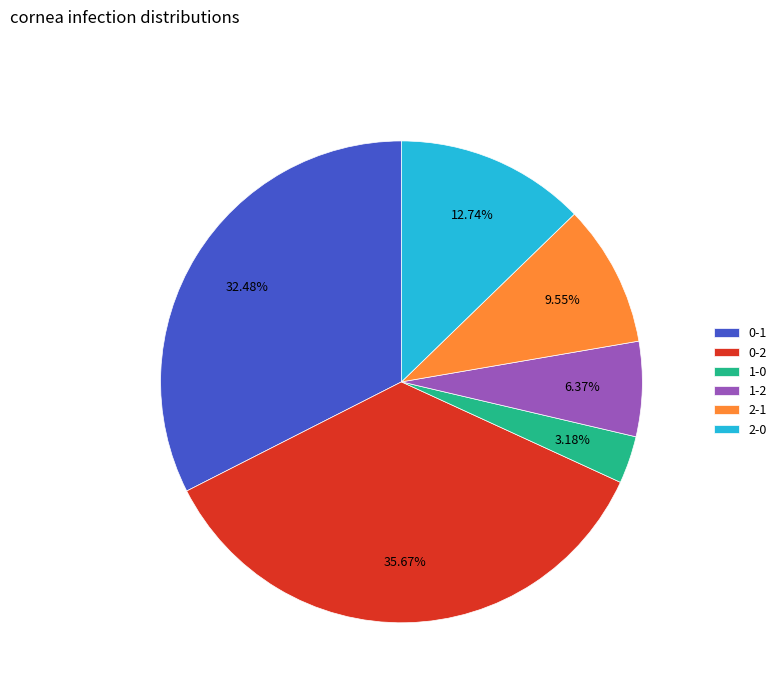

Is there any slice that represents more than half of the pie?

No